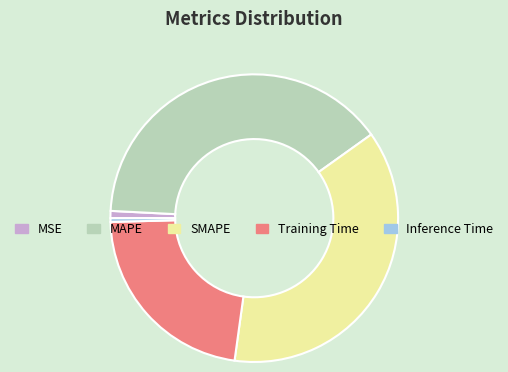

Which has a higher value, Training Time or Inference Time?

Training Time